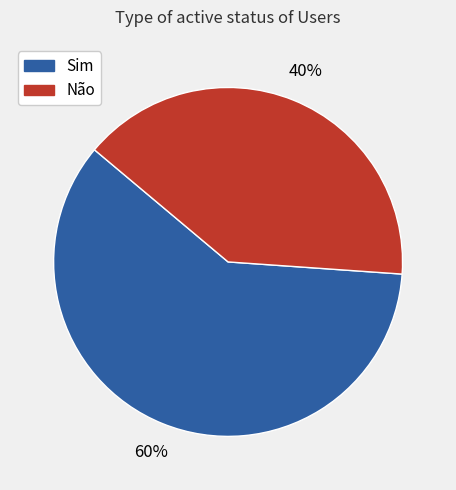

What is the ratio of the value at Sim to the value at Não?

1.5